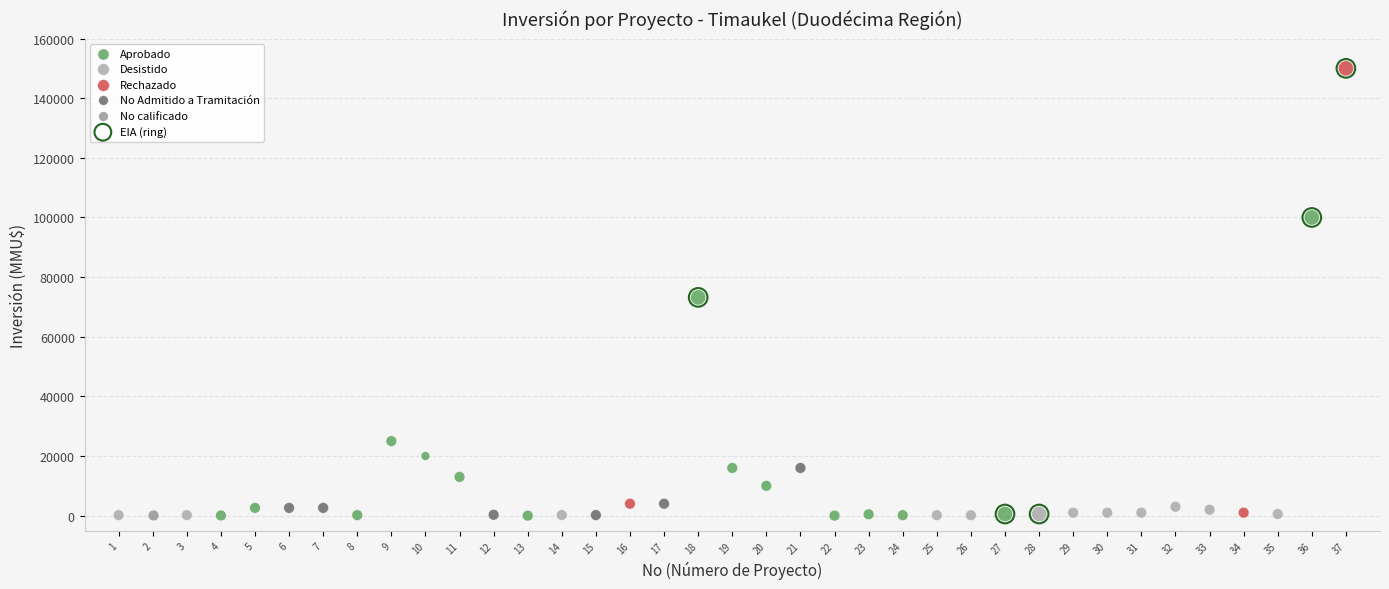

What are all the series names shown in the legend?

Aprobado, Desistido, Rechazado, No Admitido a Tramitación, No calificado, EIA (ring)